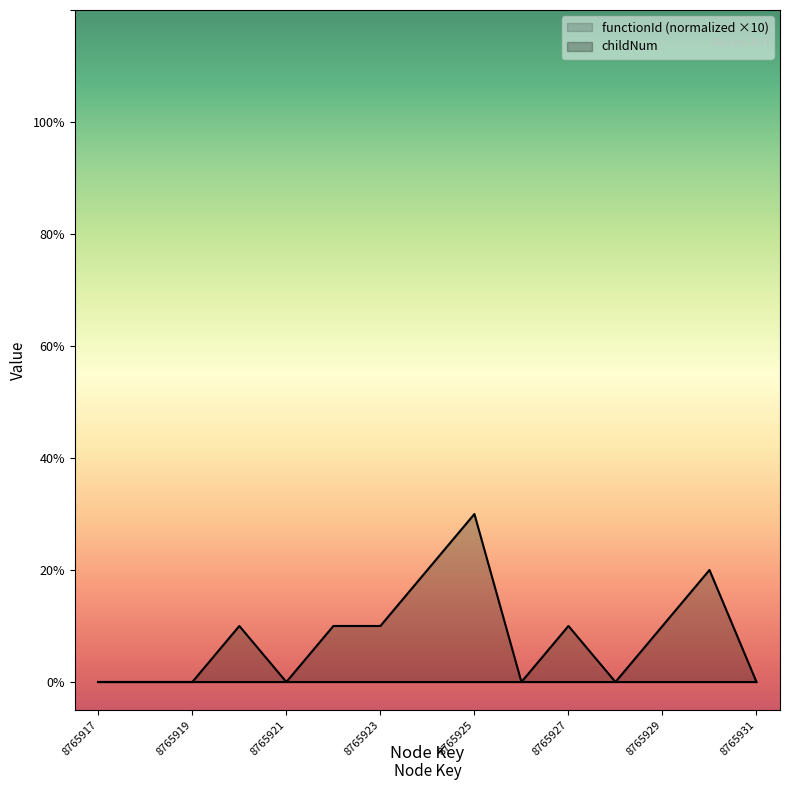

The chart shows a value of 0 at 8765931. True or false?

True